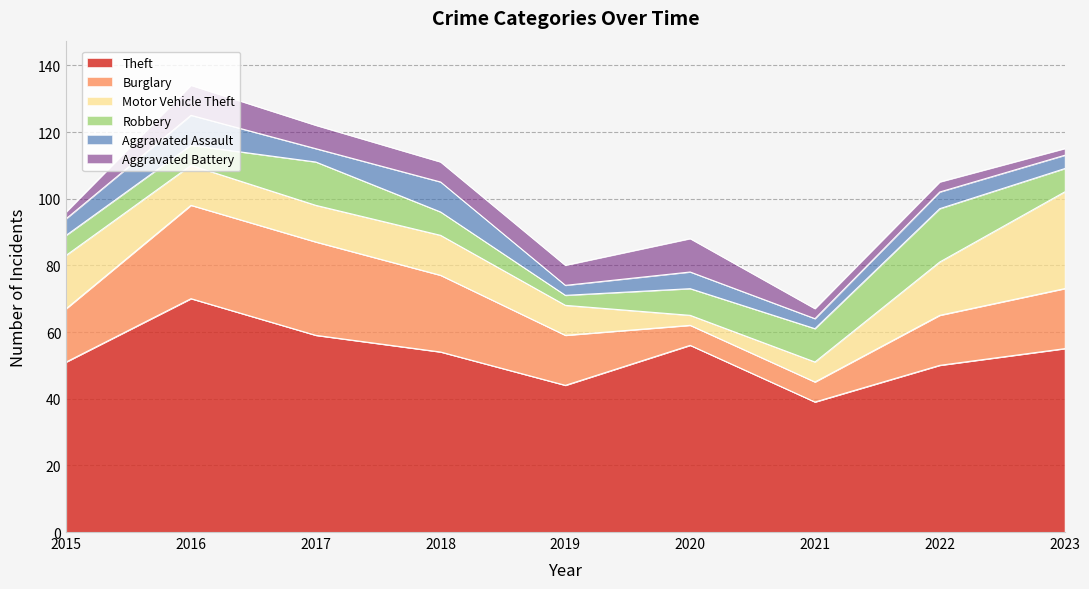

True or false: Aggravated Assault and Burglary intersect in this chart.

False